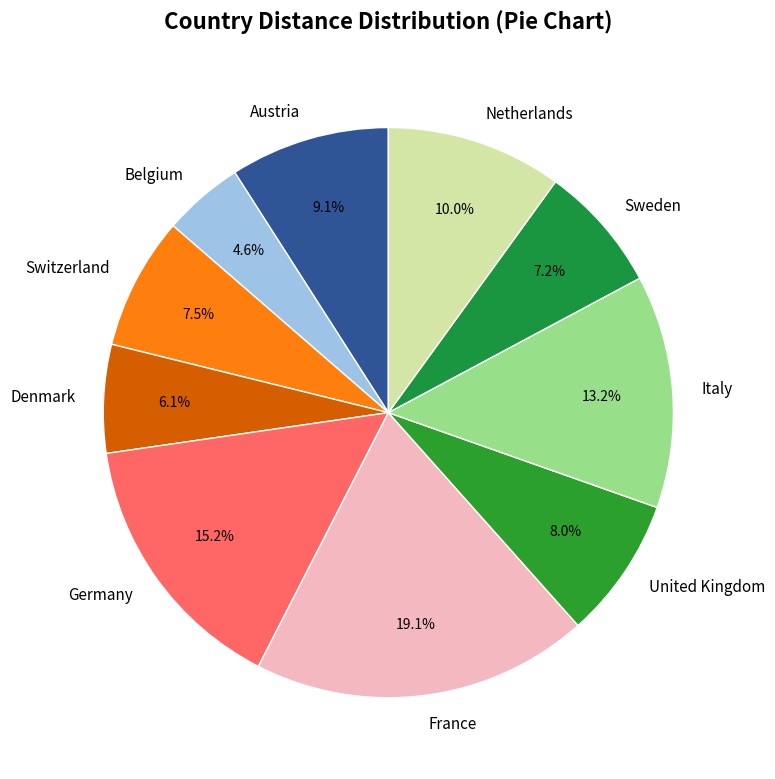

To the nearest percent, what is the difference between the Germany and Switzerland slice percentages?

8%